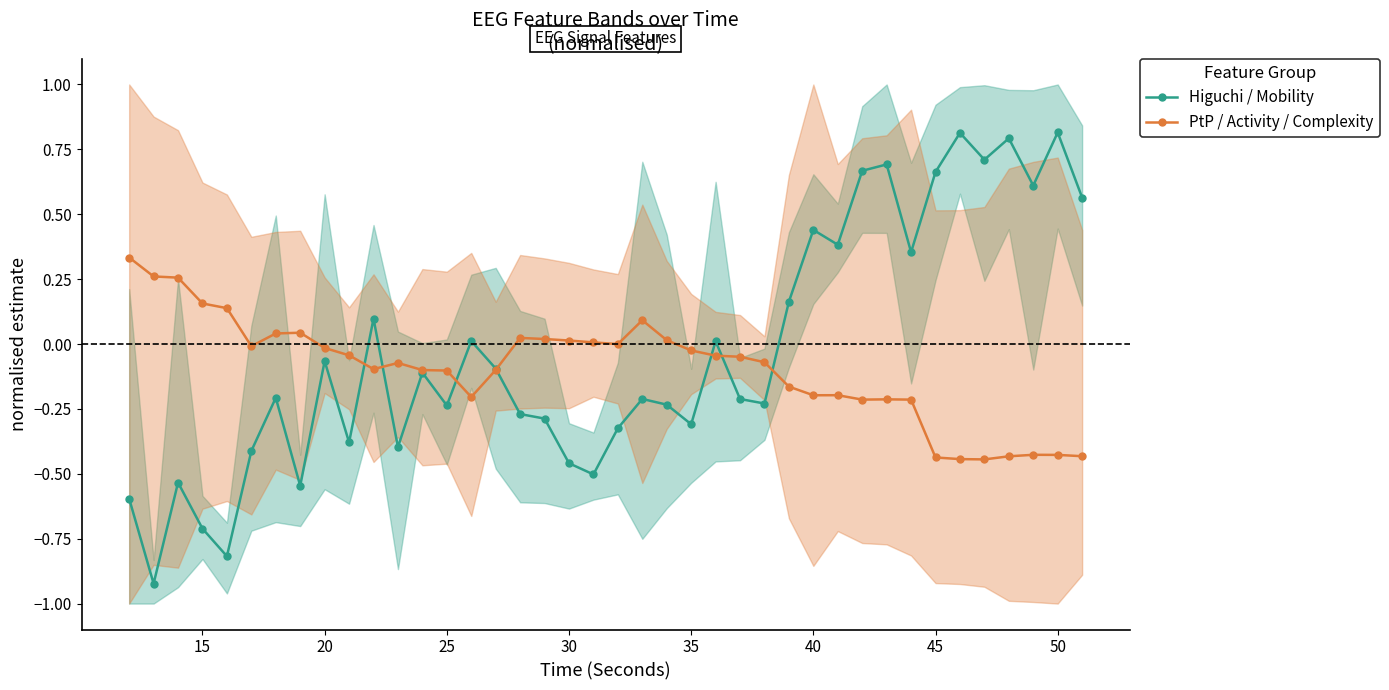

True or false: PtP / Activity / Complexity has more than 2 points higher than both neighbors.

True